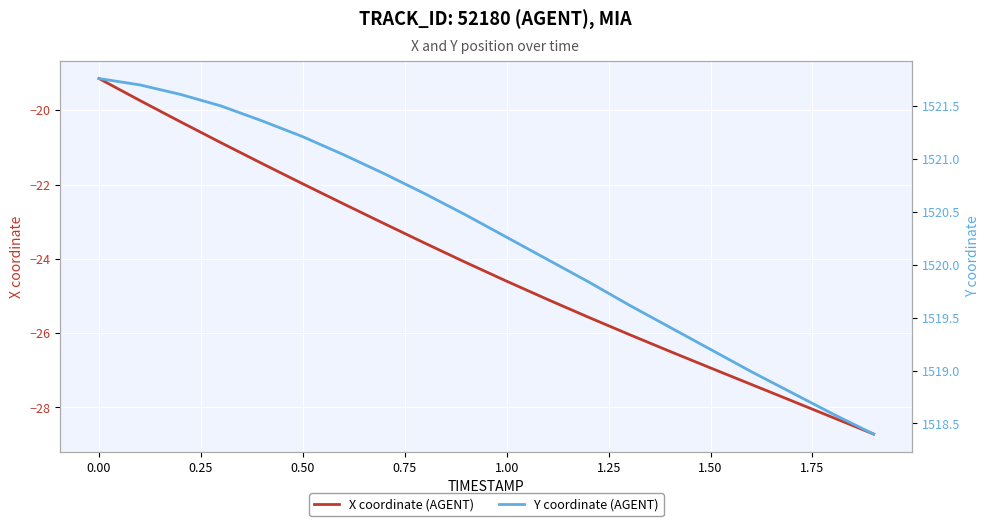

The value of X coordinate (AGENT) at 0.00 is -19.1. True or false?

True